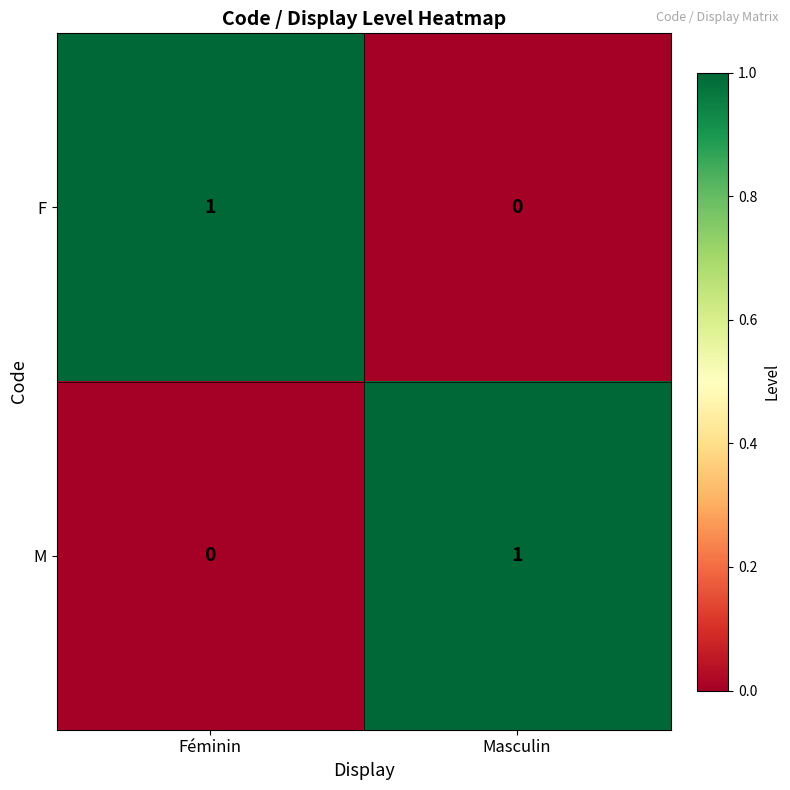

Is the value of F at Masculin greater than the value of M at Masculin?

No